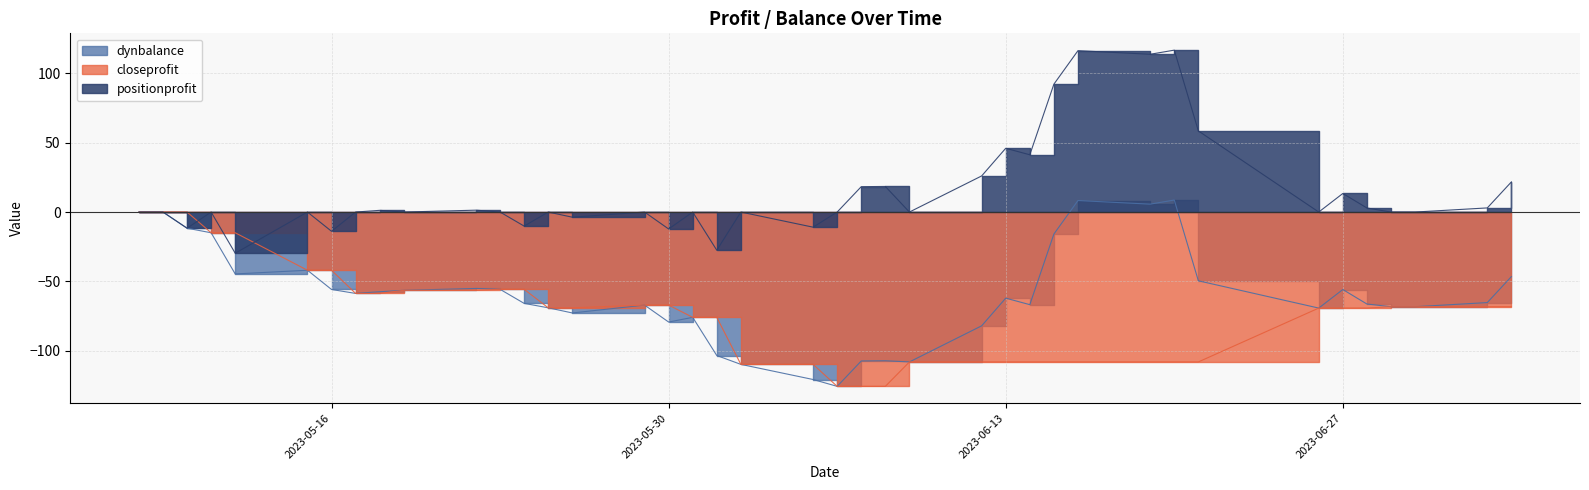

True or false: positionprofit and dynbalance intersect in this chart.

False